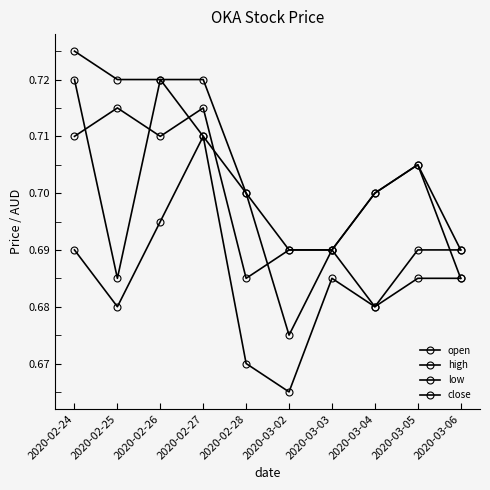

What is the label of the 4th point from the left?

2020-02-27